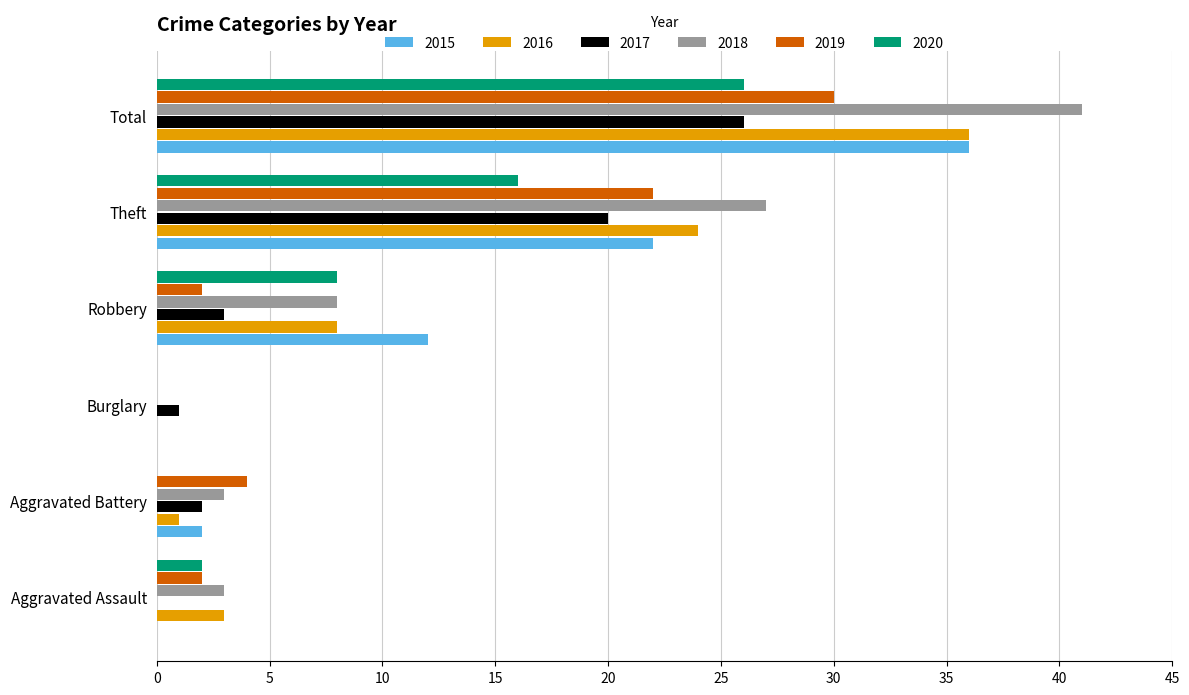

Is it true that 2018 equals 60 at Total?

False